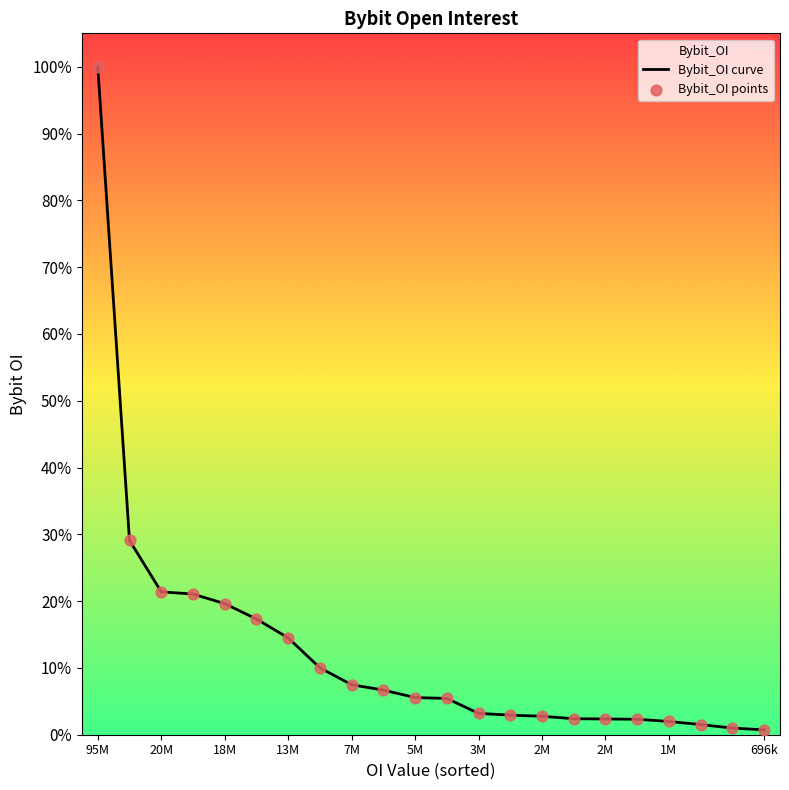

Which series reaches the minimum Y coordinate?

Bybit_OI curve